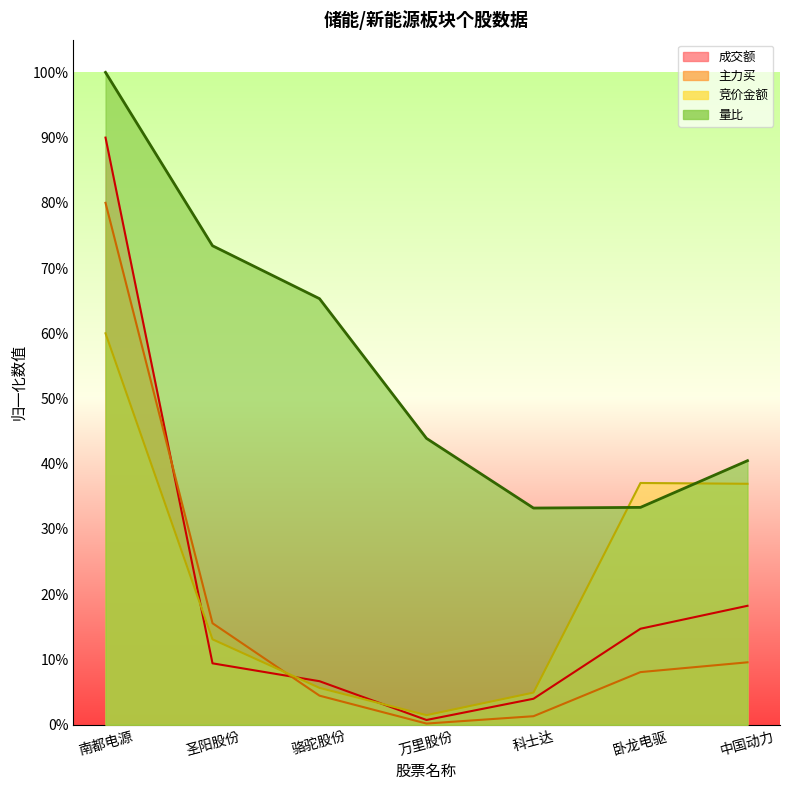

Reading left to right, extract all data points from this chart.

竞价金额: 0.6	0.1	0.1	0.0	0.0	0.4	0.4
主力买: 0.8	0.2	0.0	0.0	0.0	0.1	0.1
成交额: 0.9	0.1	0.1	0.0	0.0	0.1	0.2
量比: 1.0	0.7	0.7	0.4	0.3	0.3	0.4